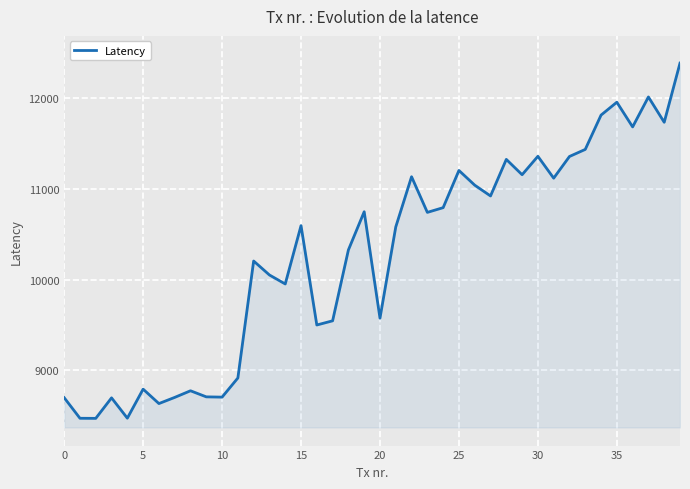

What is the greatest value displayed?

12386